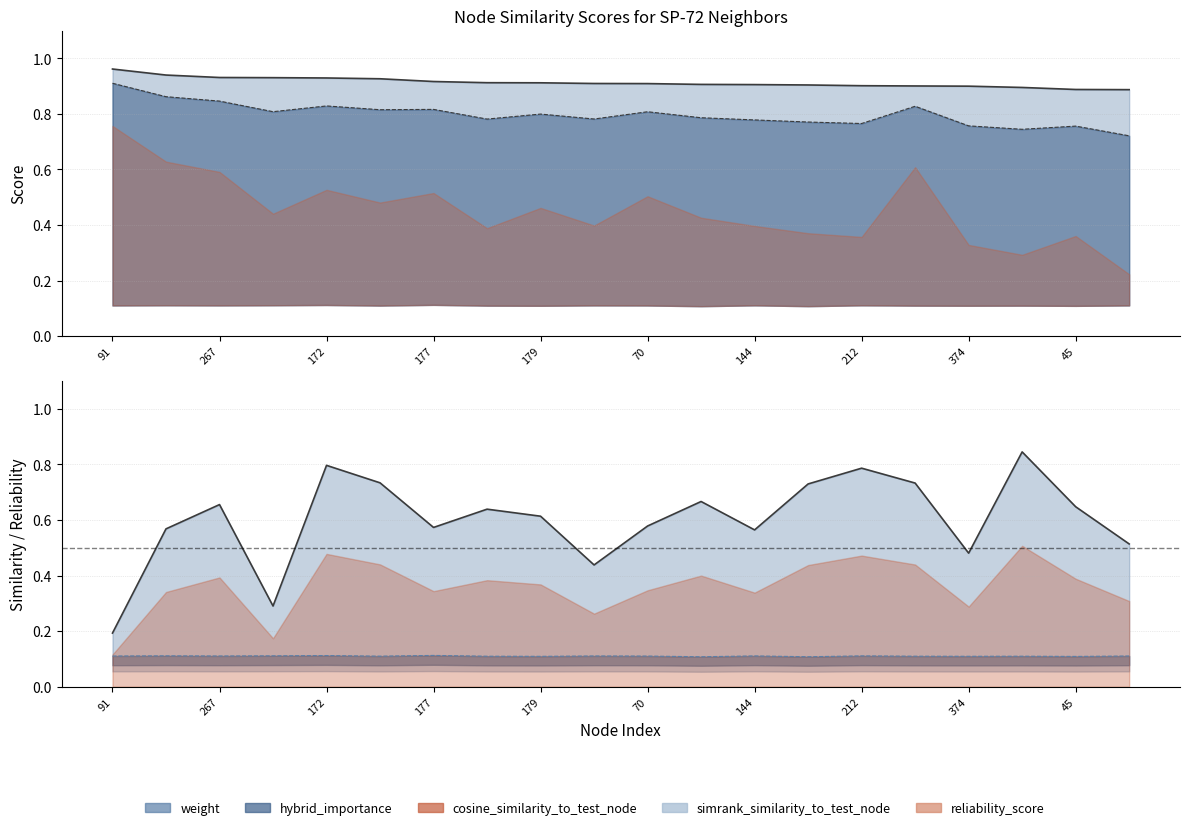

Reading right to left, extract all data points from this chart.

weight: 0.9	0.9	0.9	0.9	0.9	0.9	0.9	0.9	0.9	0.9	0.9	0.9	0.9	0.9	0.9	0.9	0.9	0.9	0.9	1.0
hybrid_importance: 0.7	0.8	0.7	0.8	0.8	0.8	0.8	0.8	0.8	0.8	0.8	0.8	0.8	0.8	0.8	0.8	0.8	0.8	0.9	0.9
reliability_score: 0.5	0.6	0.8	0.5	0.7	0.8	0.7	0.6	0.7	0.6	0.4	0.6	0.6	0.6	0.7	0.8	0.3	0.7	0.6	0.2
simrank_similarity_to_test_node: 0.1	0.1	0.1	0.1	0.1	0.1	0.1	0.1	0.1	0.1	0.1	0.1	0.1	0.1	0.1	0.1	0.1	0.1	0.1	0.1